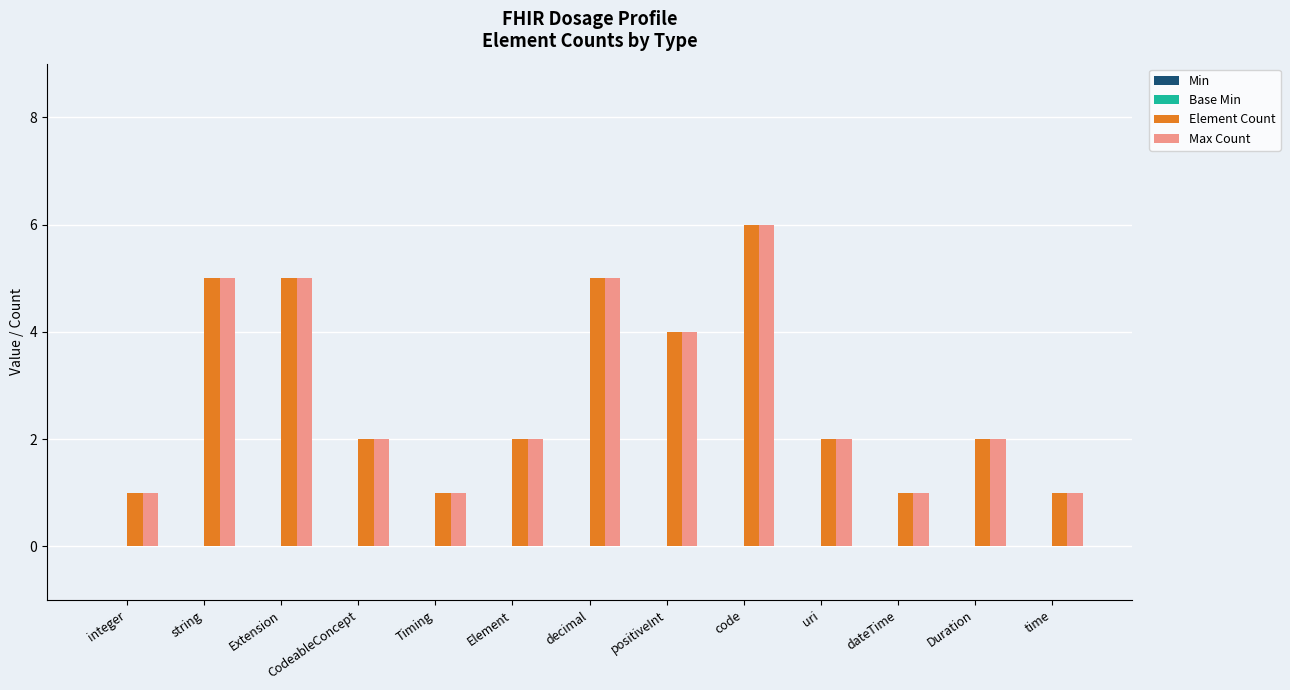

What is the label of the 1st bar from the right?

time